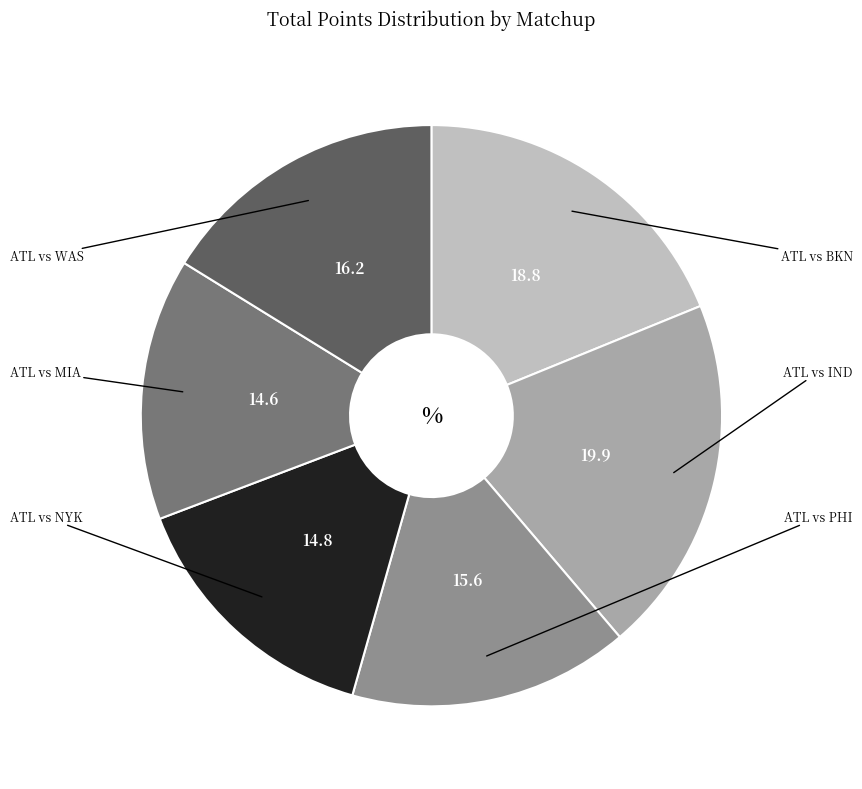

Is there any slice that represents more than half of the pie?

No